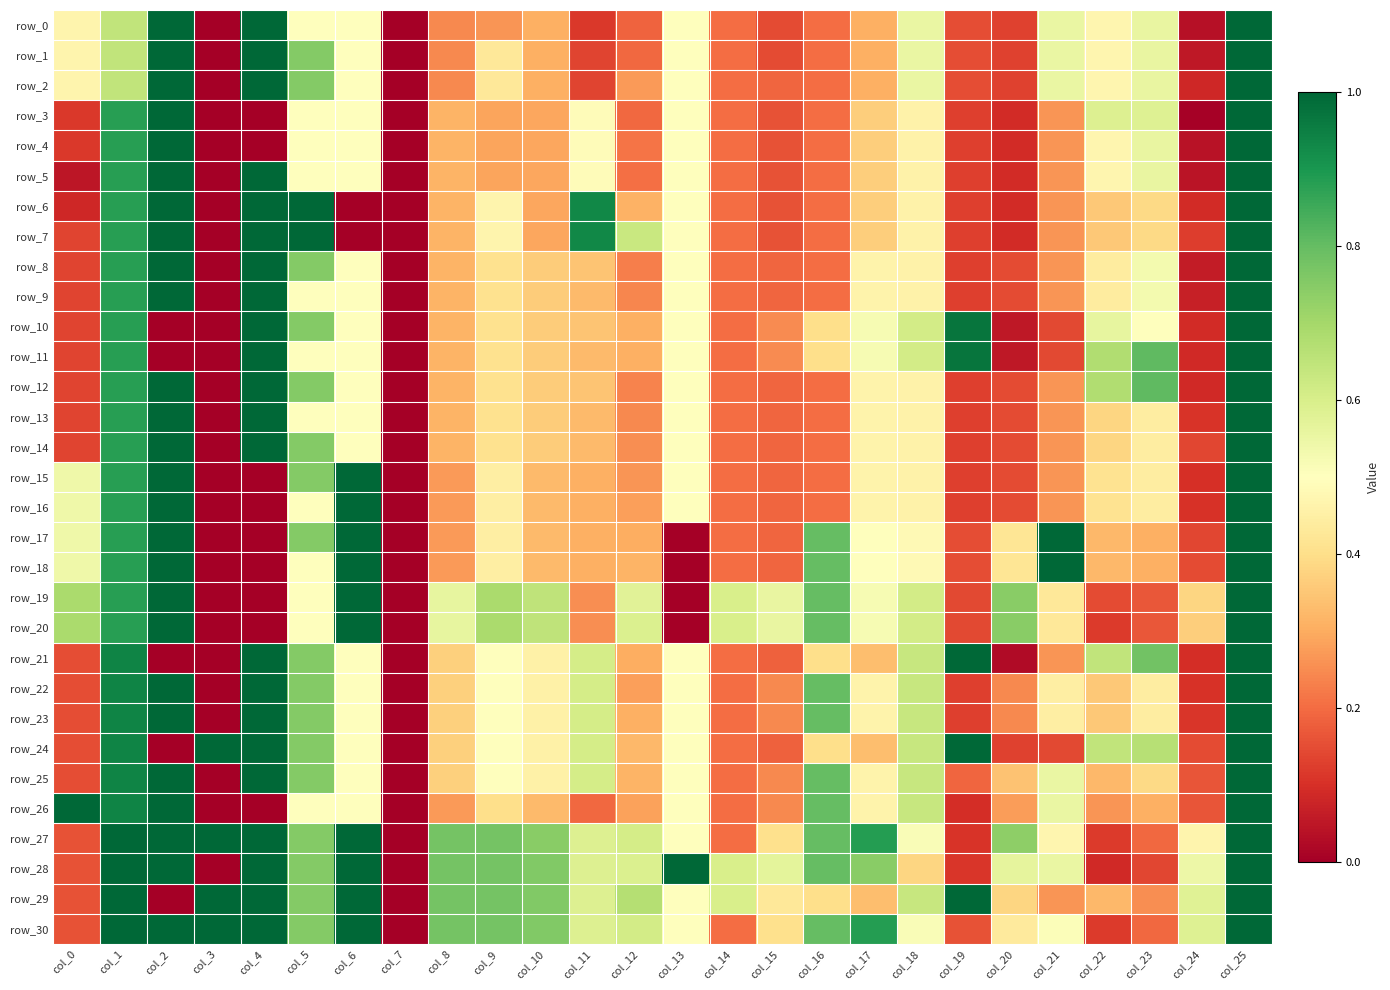

Between col_7 and col_8, which is larger?

col_8